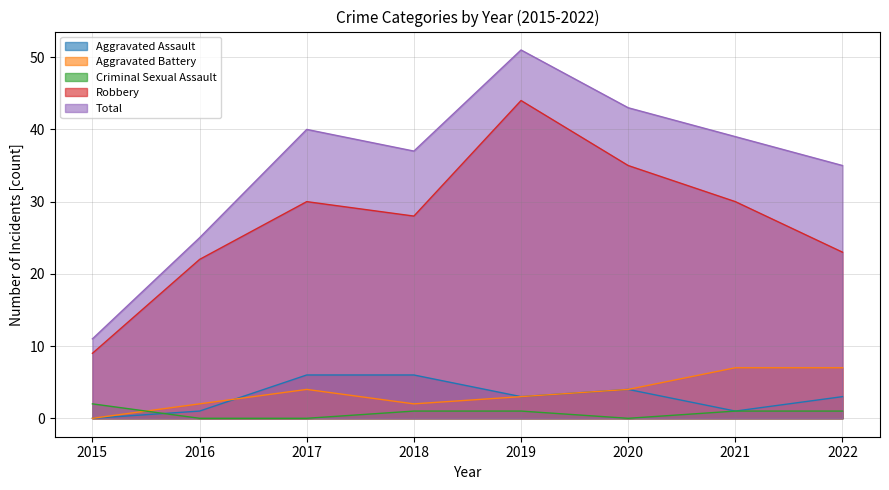

Which series has the largest total across all categories?

Total